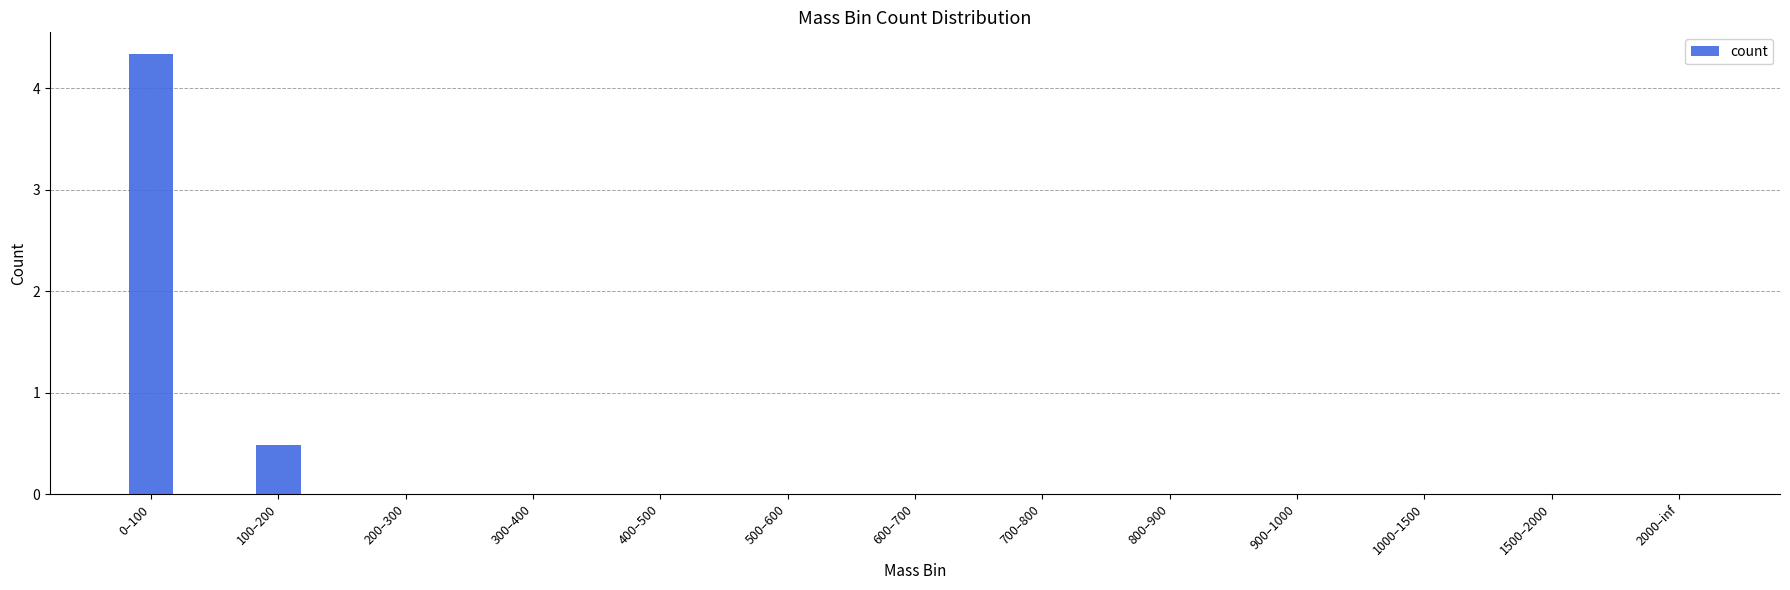

How many series are shown in this chart?

1